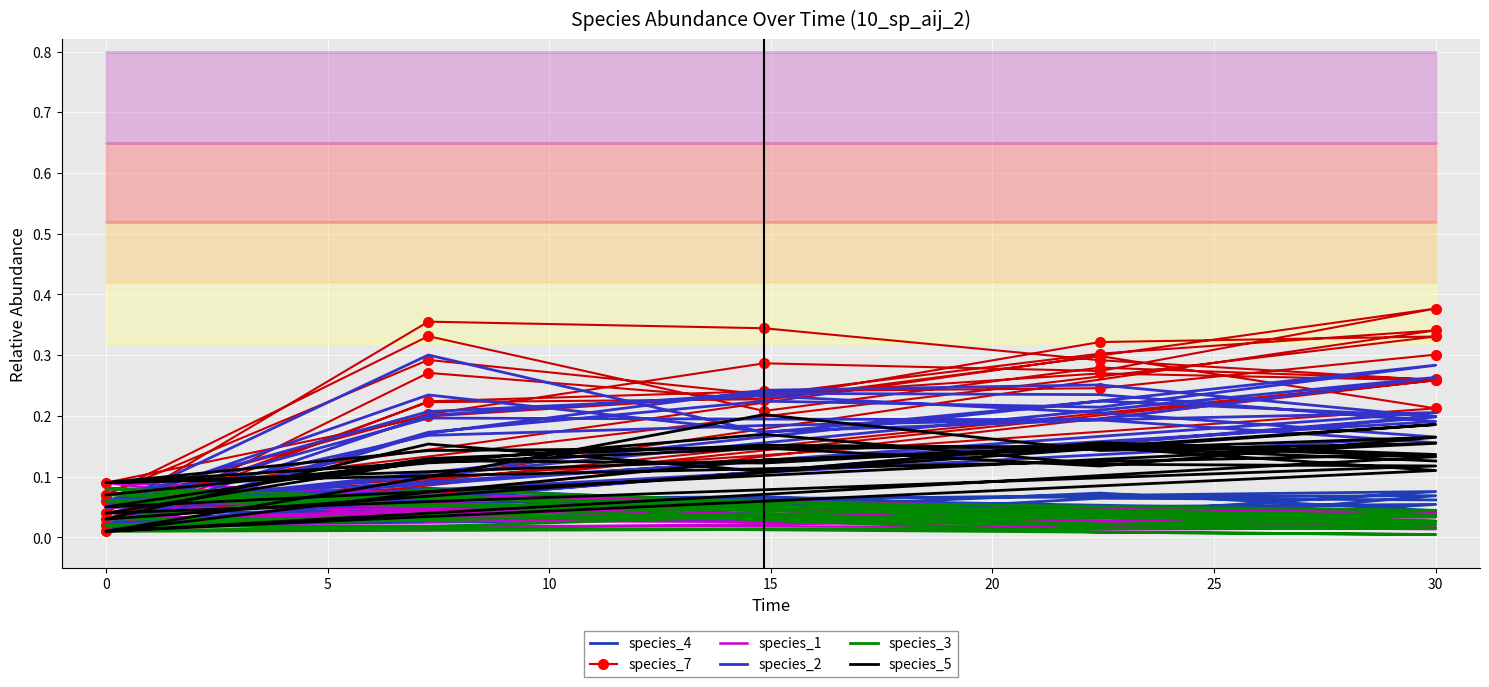

List the series in order of their peak value, lowest first.

species_3, species_4, species_1, species_5, species_2, species_7